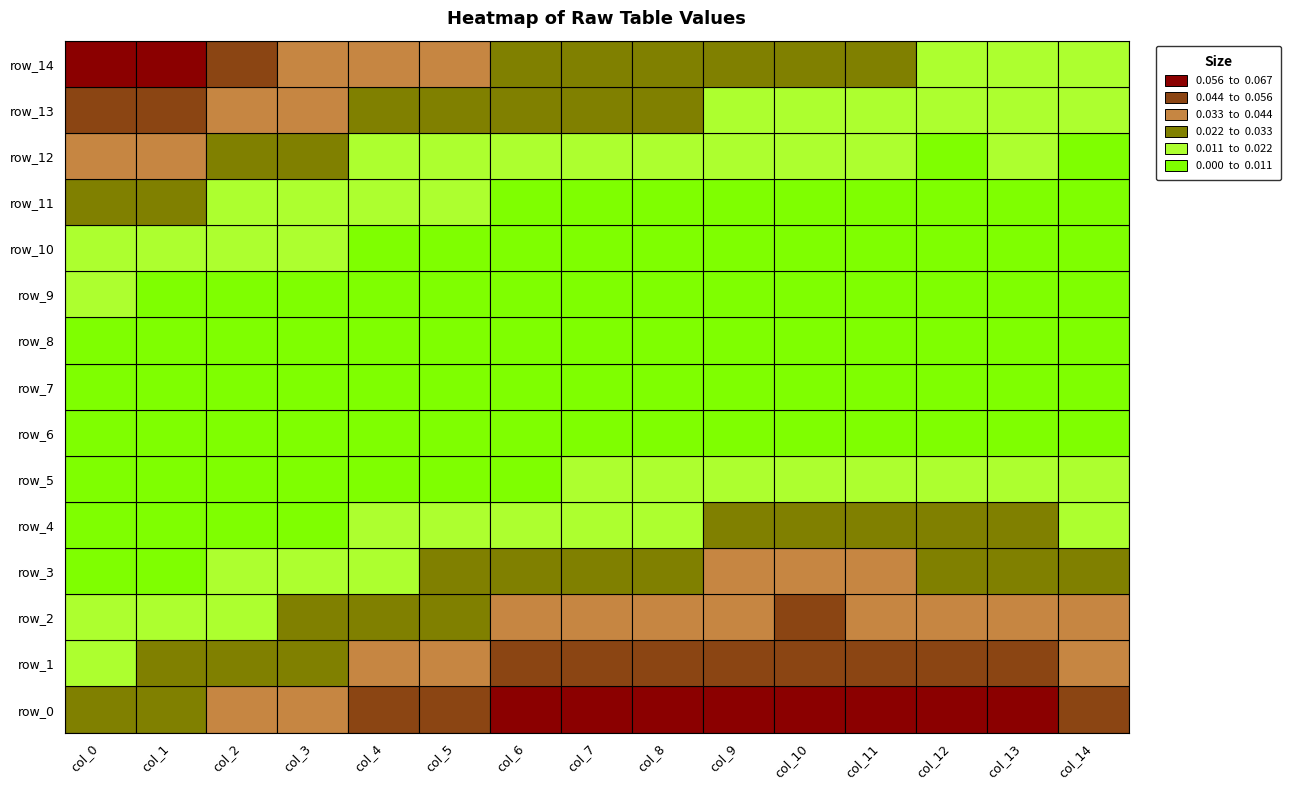

List the labels in order of row_9 value, smallest first.

9, 10, 11, 12, 13, 14, 8, 7, 6, 5, 4, 3, 2, 1, 0